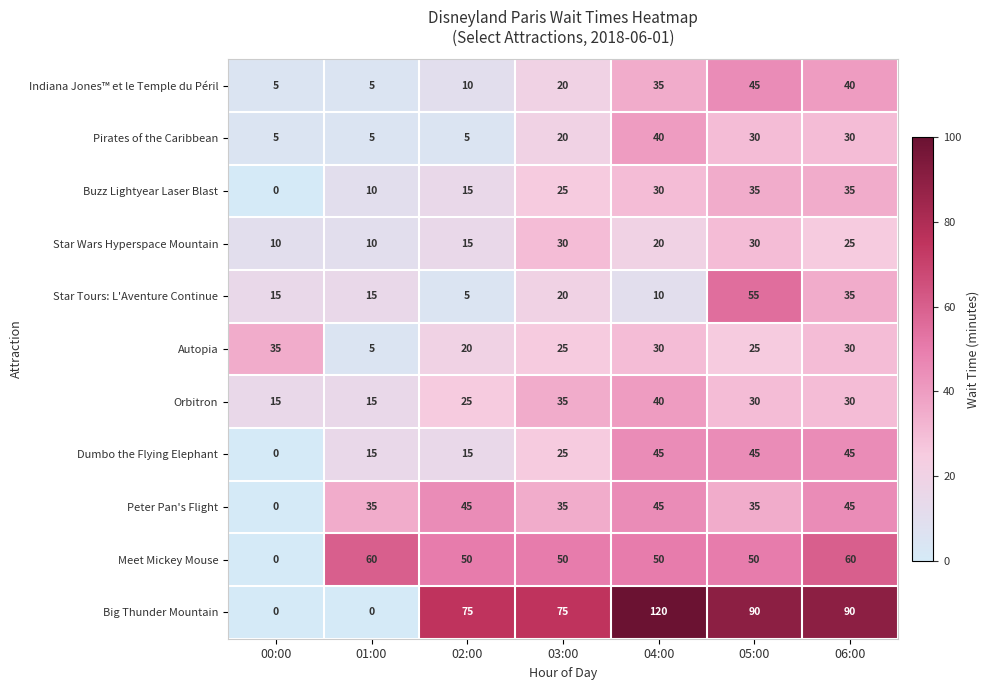

What value does the Peter Pan's Flight series have at 06:00, to the nearest 5?

45